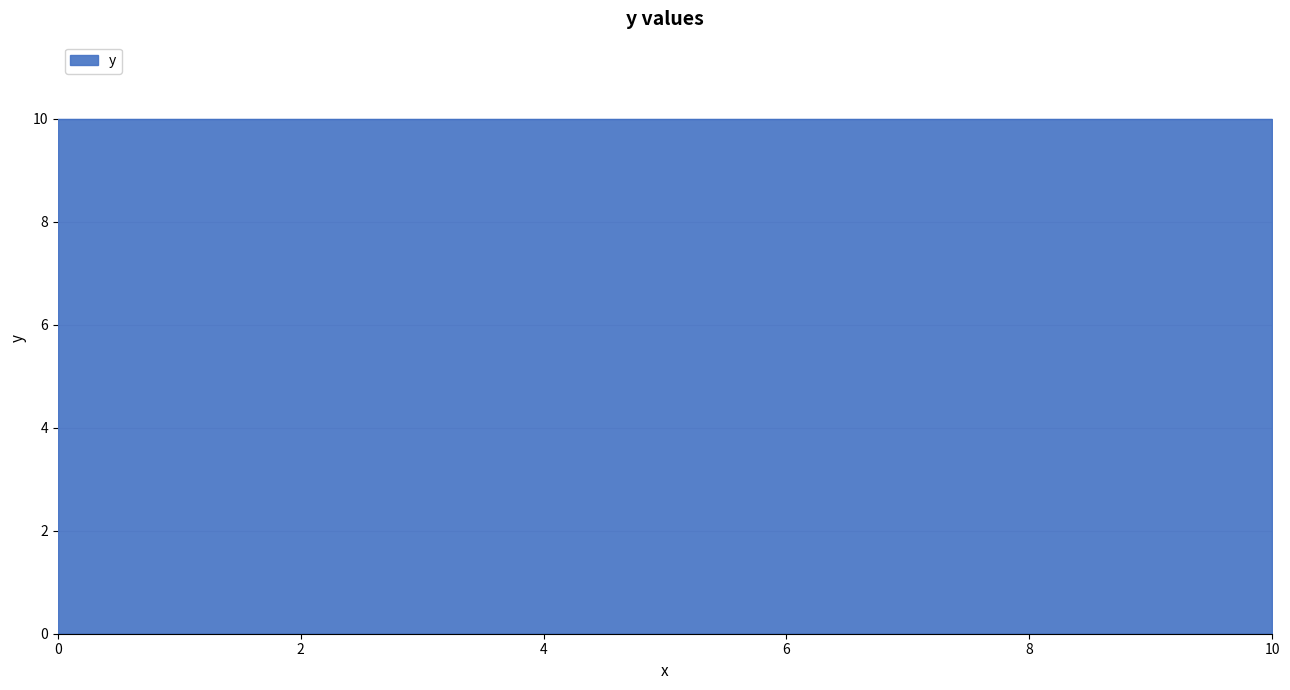

What is the sum of all values?

20